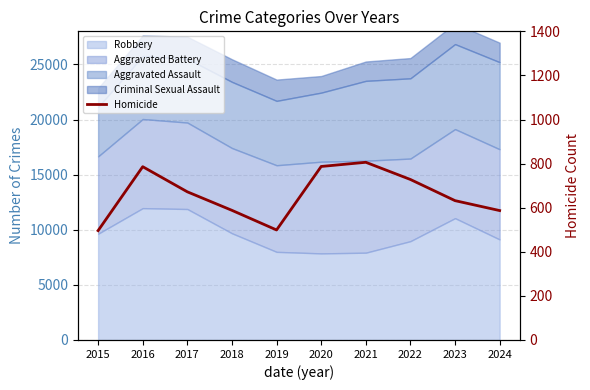

What is the sum of the values at 2023 and 2021?

1438